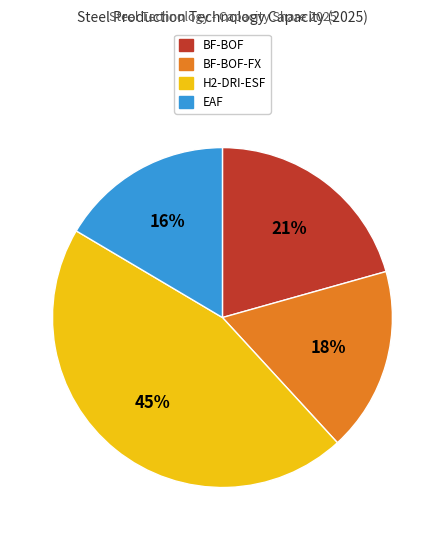

To the nearest percent, what is the average slice percentage?

25%